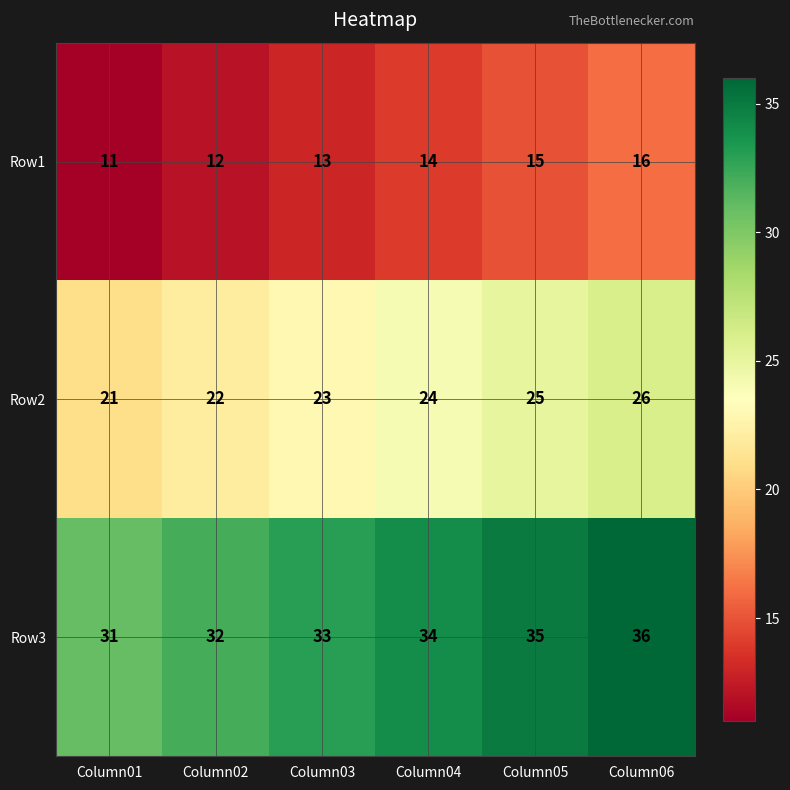

At which category is the sum across all series the highest?

Column06